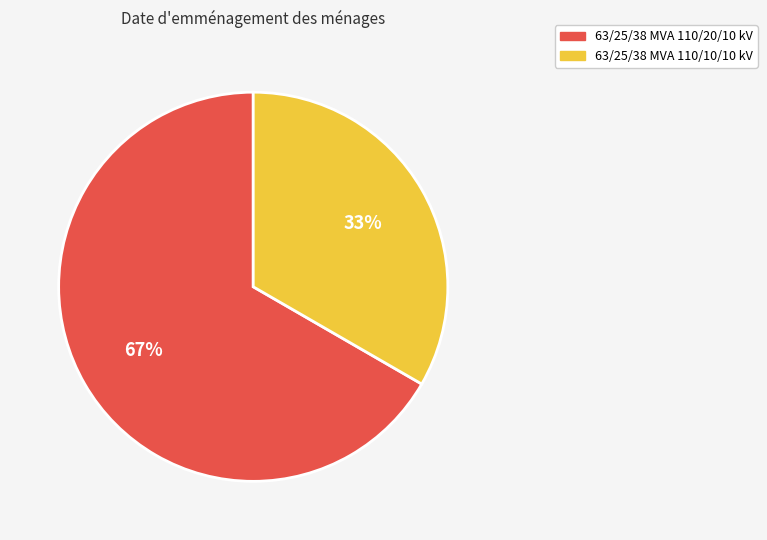

What is the majority slice?

63/25/38 MVA 110/20/10 kV